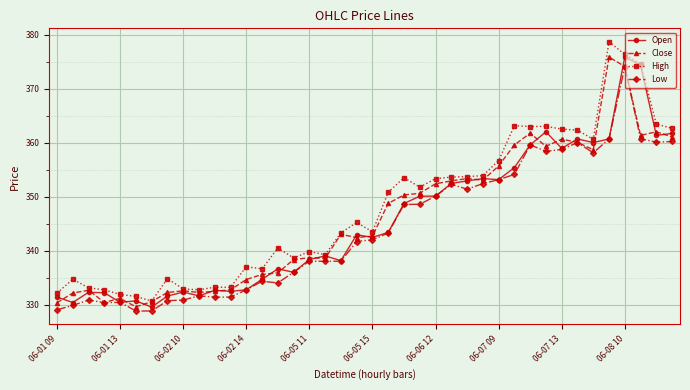

True or false: Low has more than 1 points higher than both neighbors.

True